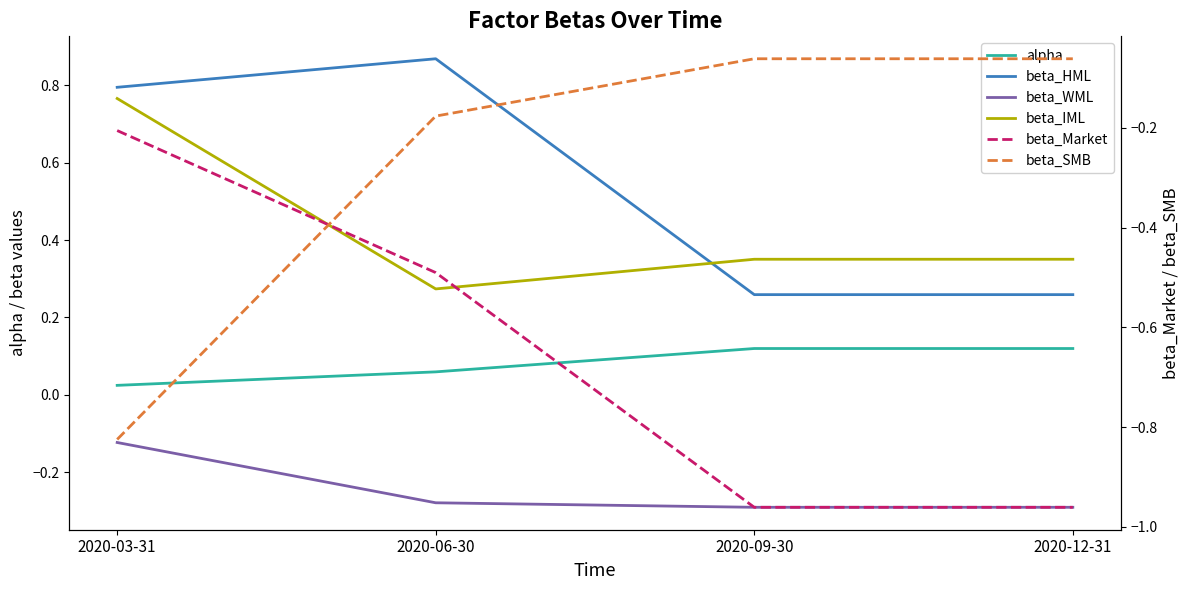

Which series has the largest total across all categories?

beta_HML